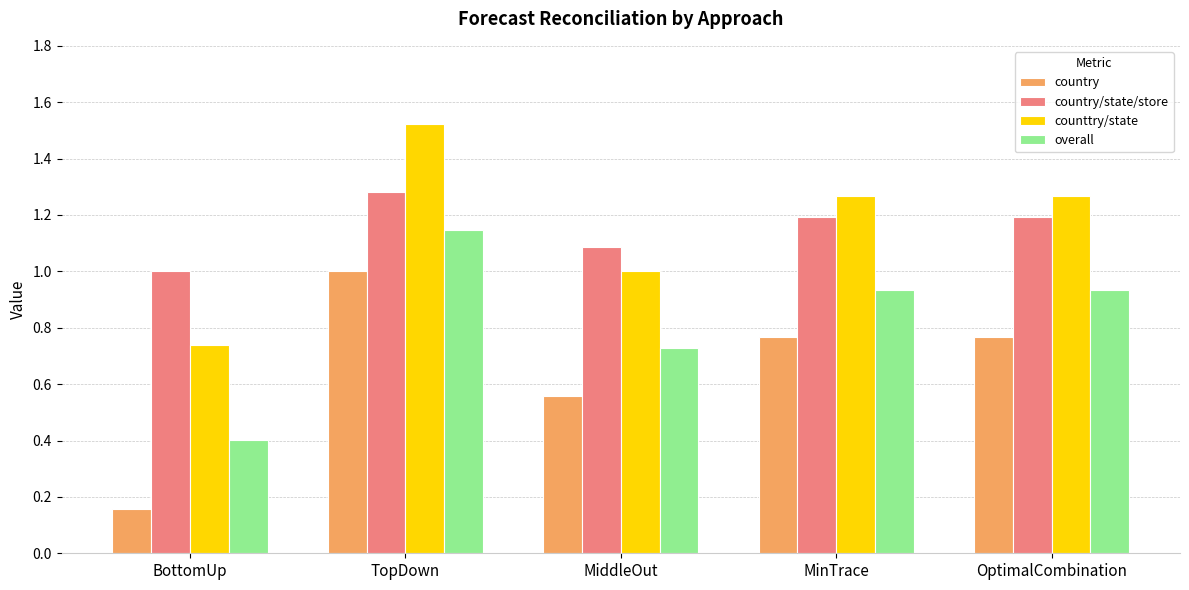

The overall series shows 0.4 at MiddleOut. True or false?

False